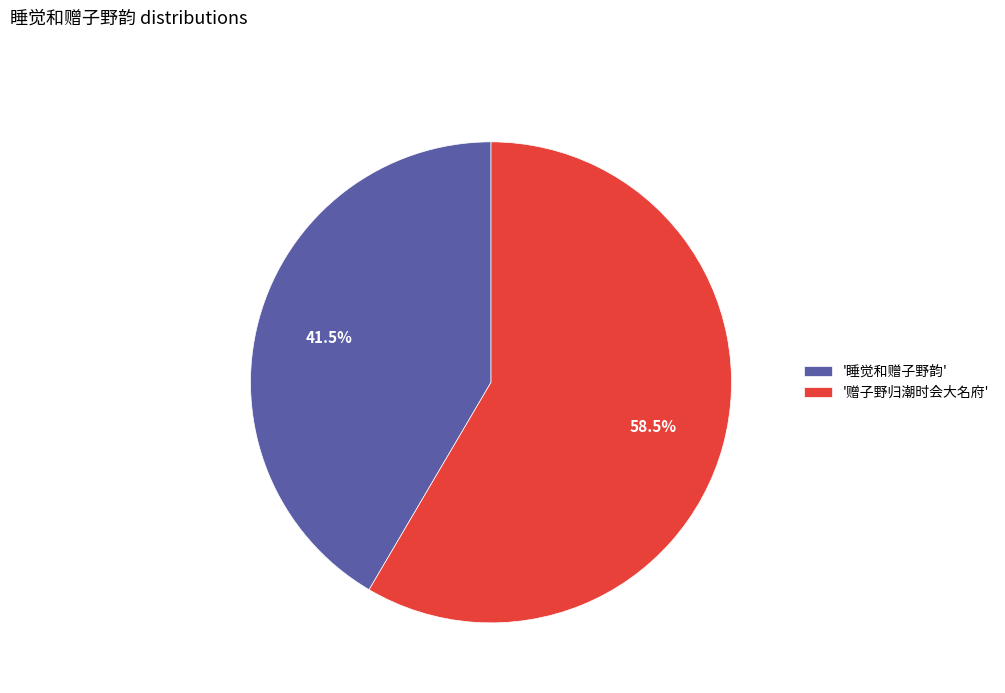

What portion of the pie excludes '赠子野归潮时会大名府'?

41.5%